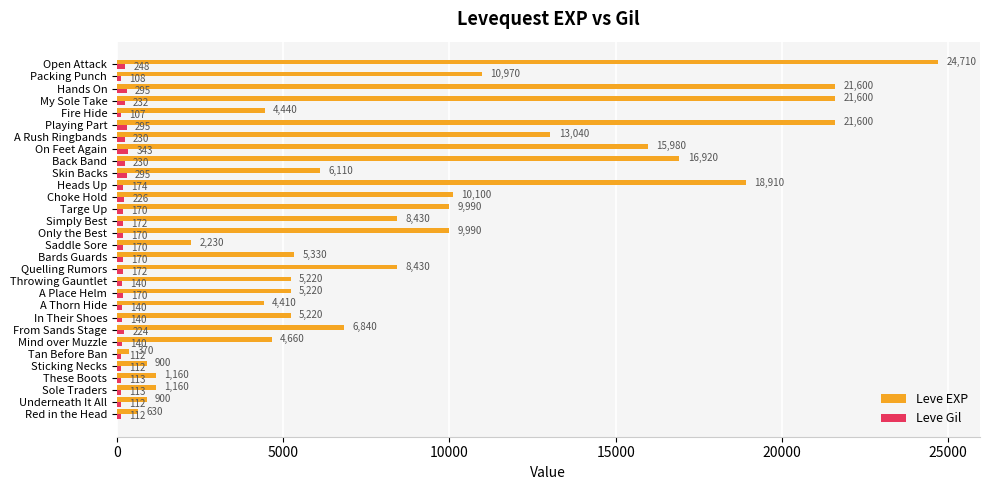

What is the average value of the Leve Gil series?

181